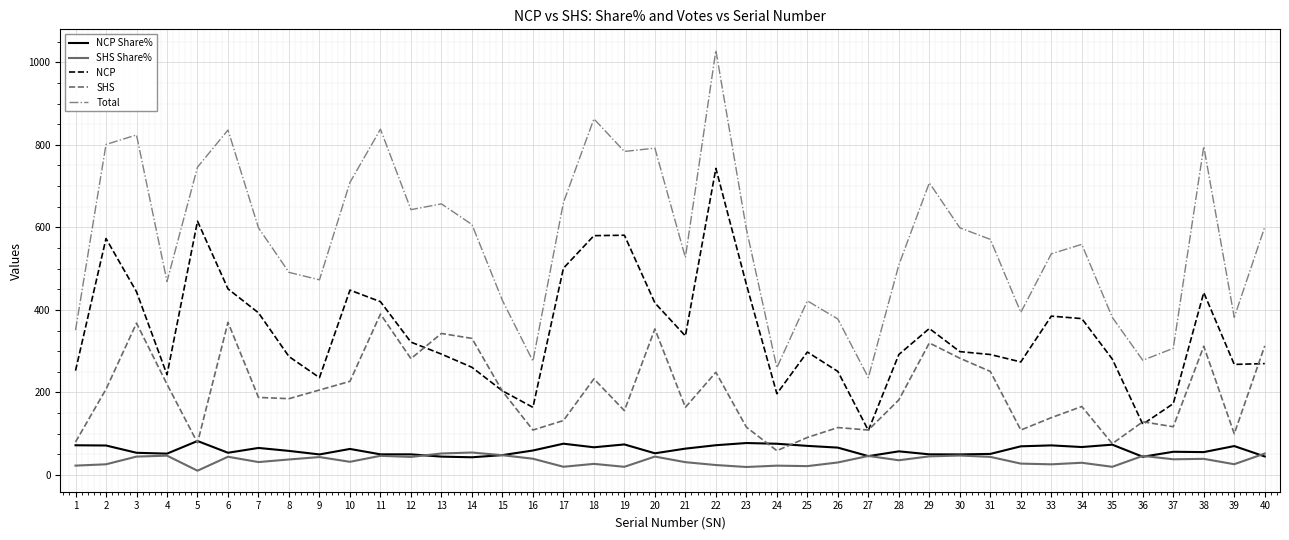

True or false: NCP has a value of 270.0 at 40.

True